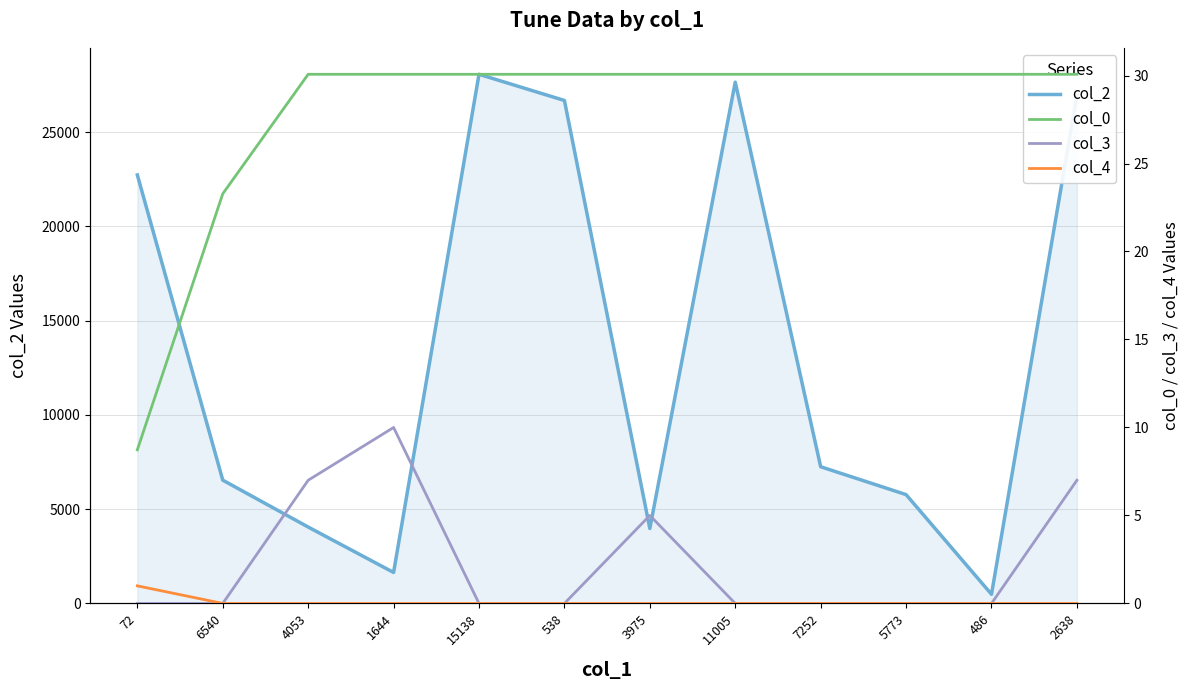

What is the sum of the col_2 values at 6540 and 4053?

10593